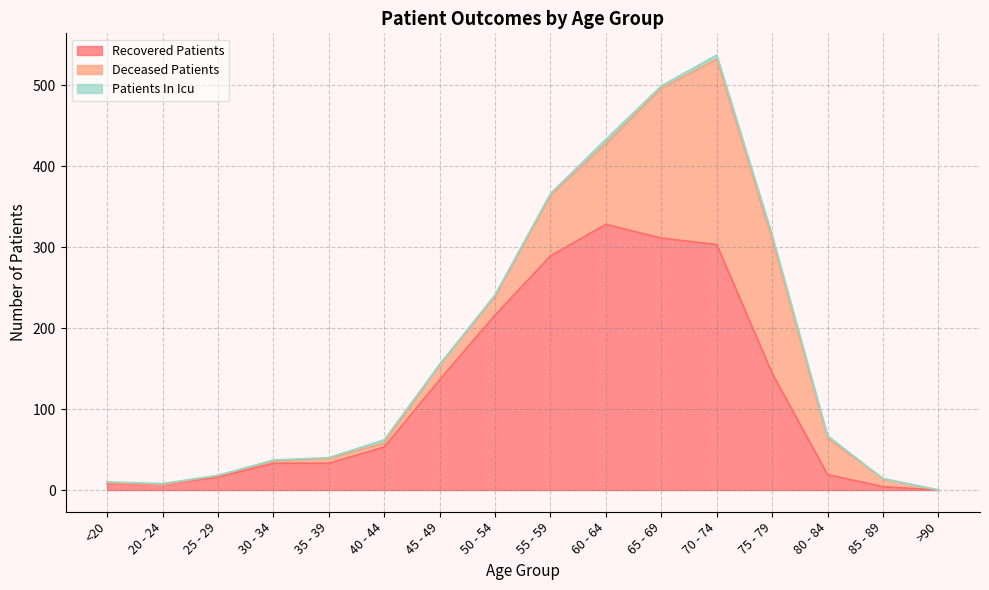

What is the greatest value displayed?

328